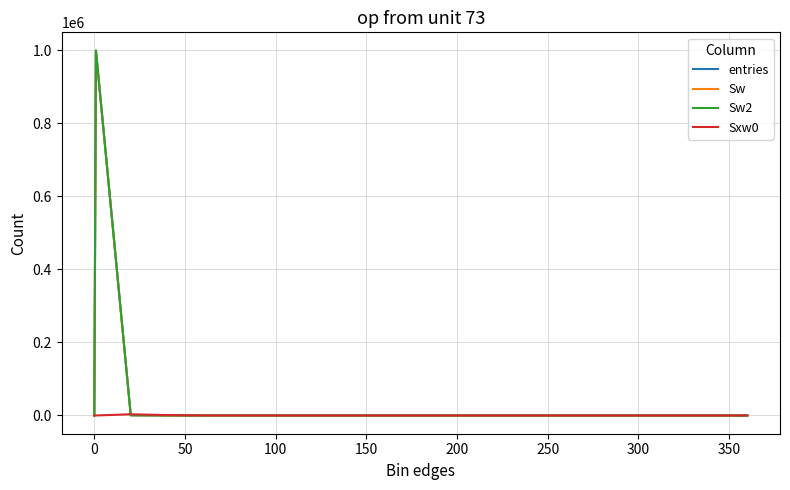

Does the chart have visible grid lines?

Yes